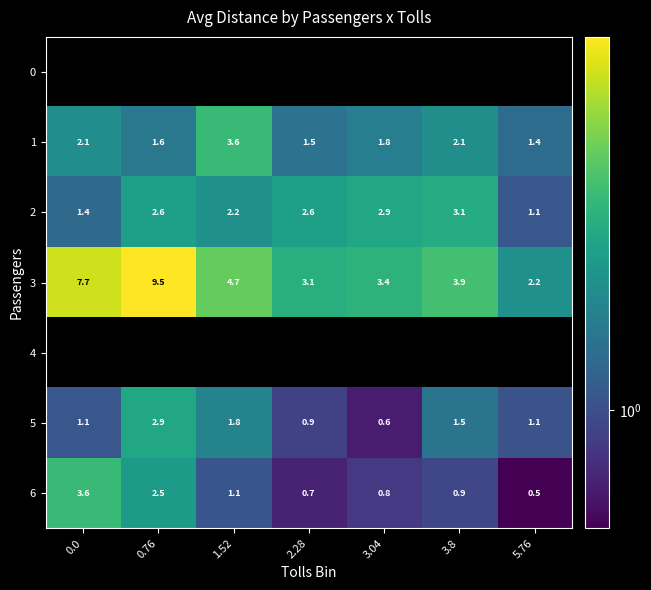

What is the average value of the 5 series?

1.4